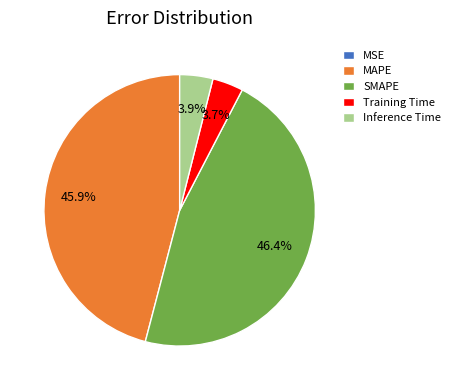

To the nearest percent, what portion does MAPE represent?

46%